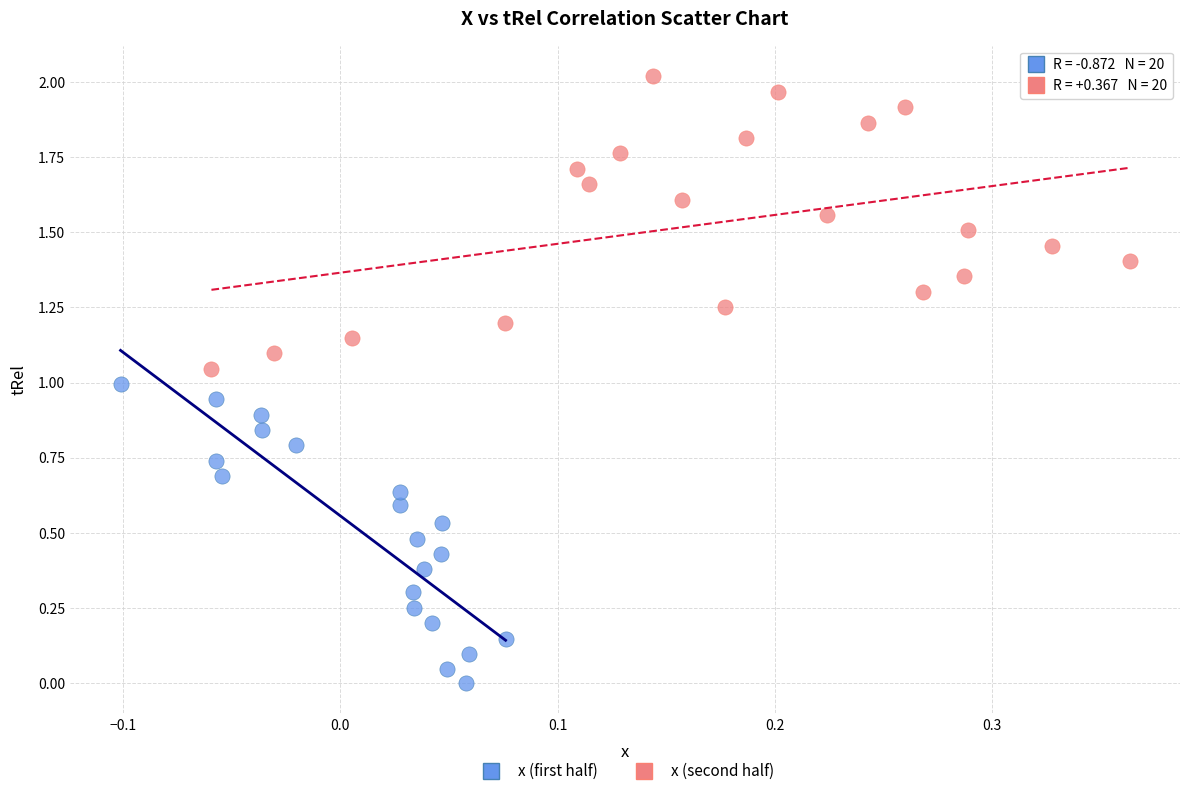

Which series contains the highest Y value?

x (second half)